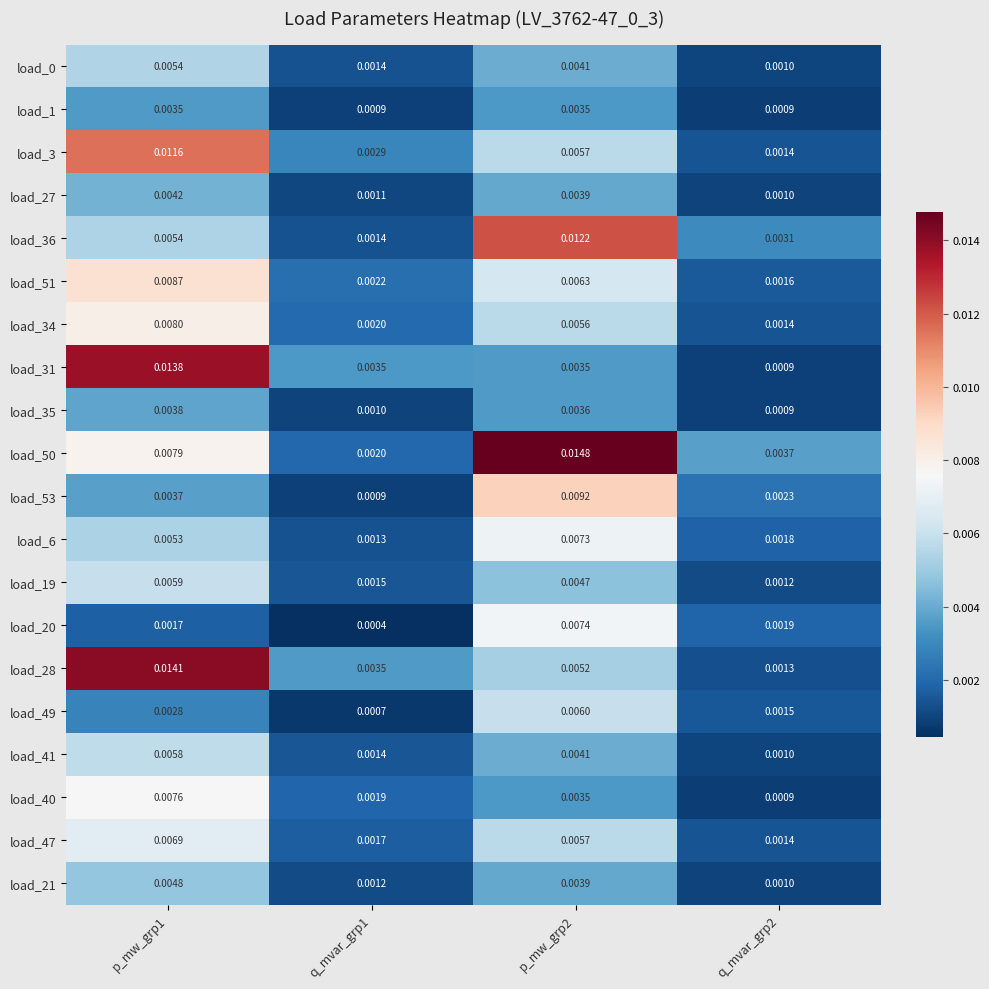

Is the value of load_50 at q_mvar_grp2 greater than the value of load_0 at p_mw_grp1?

No